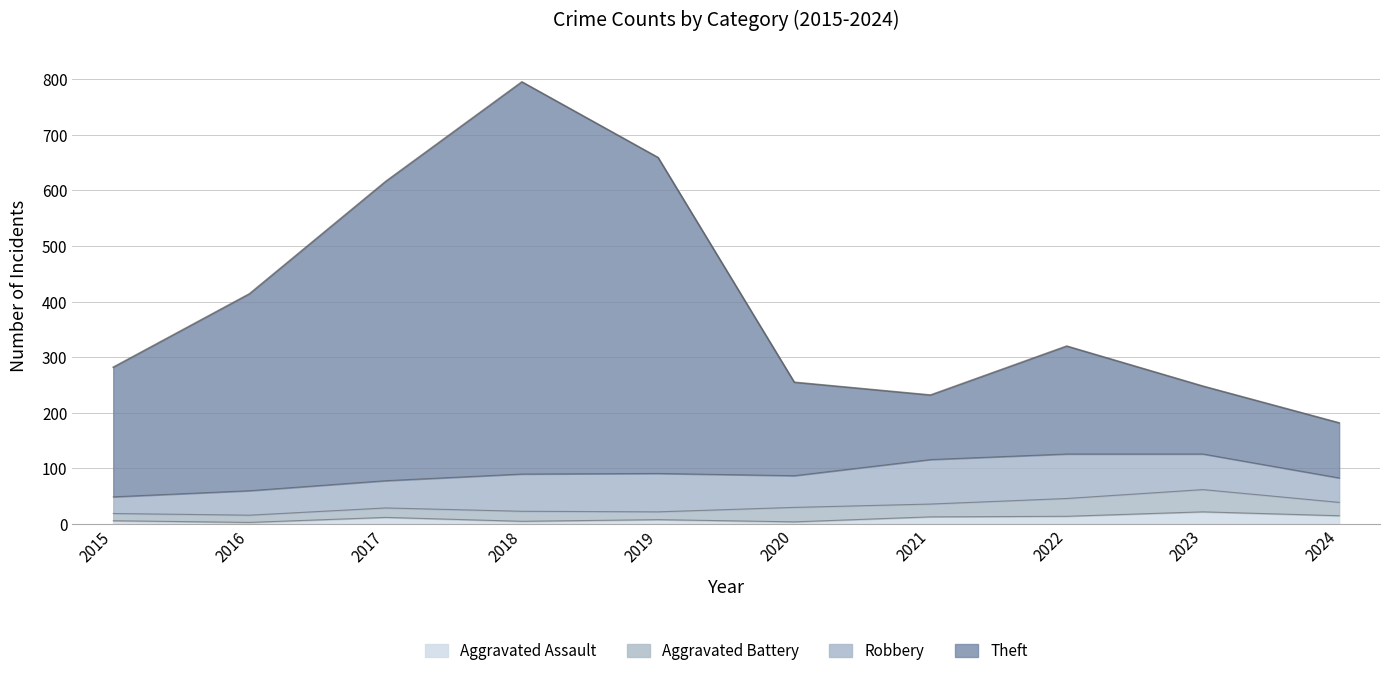

What is the difference between the maximum and minimum values in the Aggravated Assault series?

19